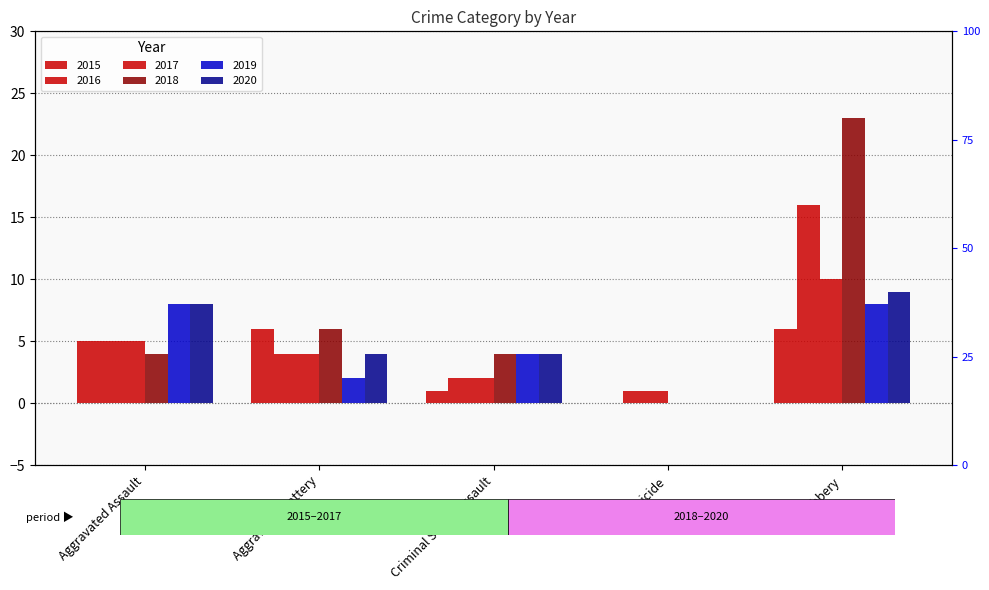

How many 2017 values are between 2 and 5?

3